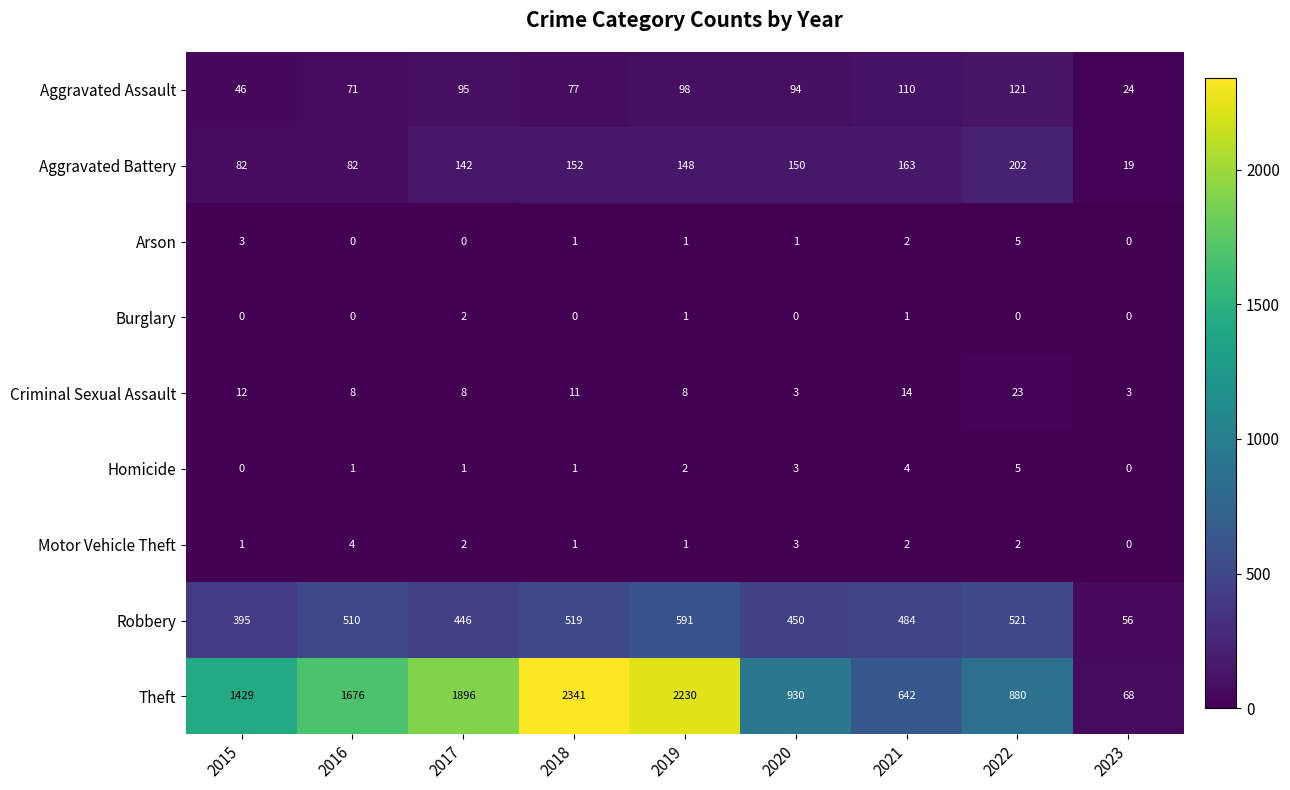

What is the spread (max minus min) of values at 2019?

2229